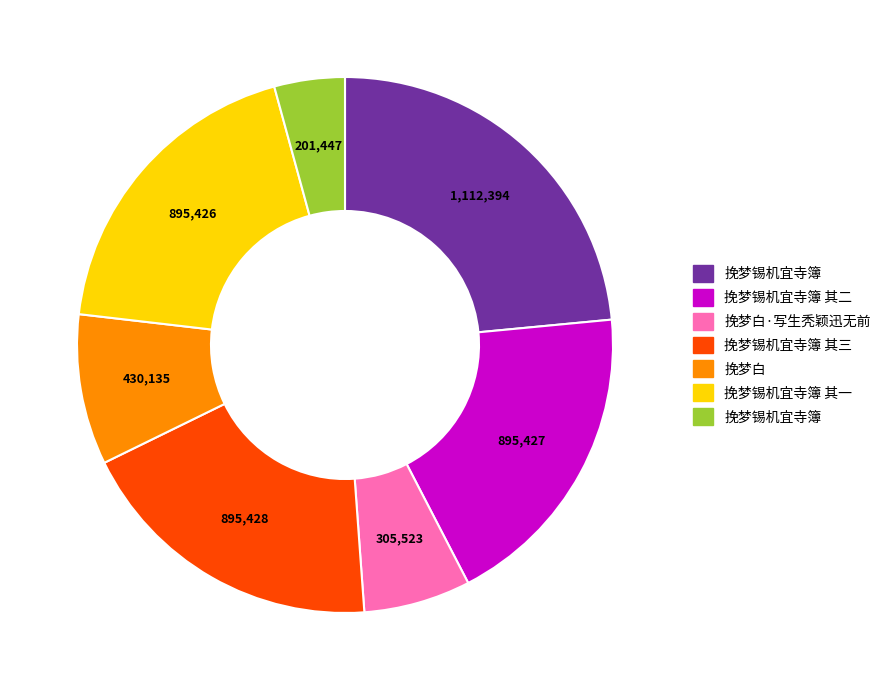

Is there a majority slice in this chart?

No